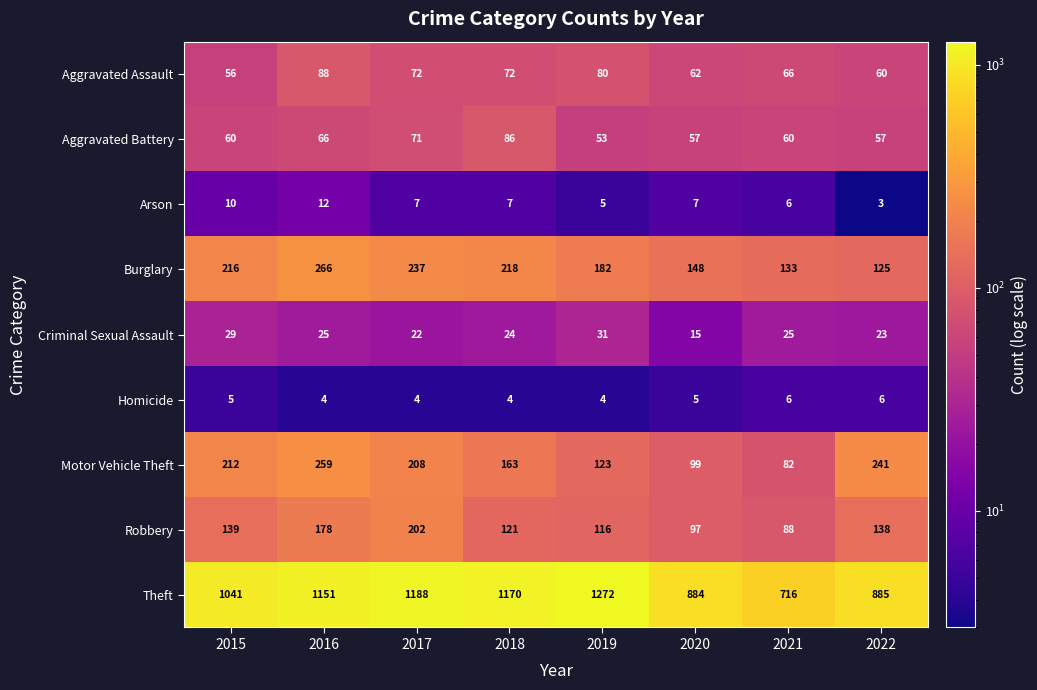

The value of Criminal Sexual Assault at 2021 is 25. True or false?

True